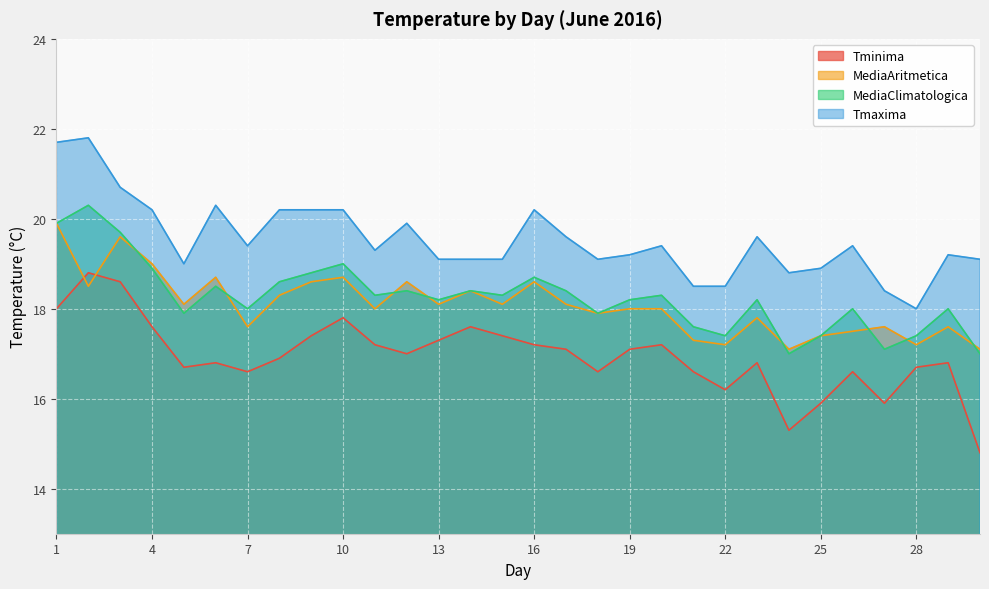

What is the difference between the maximum and minimum values in the Tminima series?

4.0